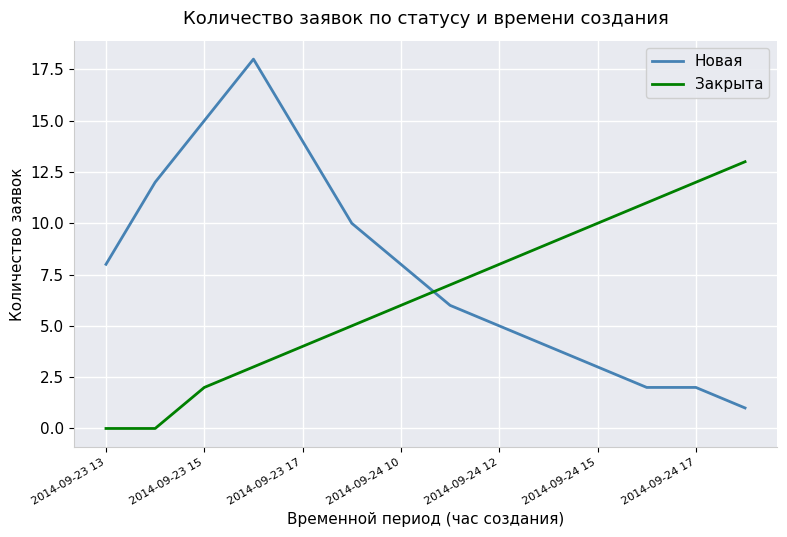

List the series in order of their overall mean, lowest first.

Закрыта, Новая